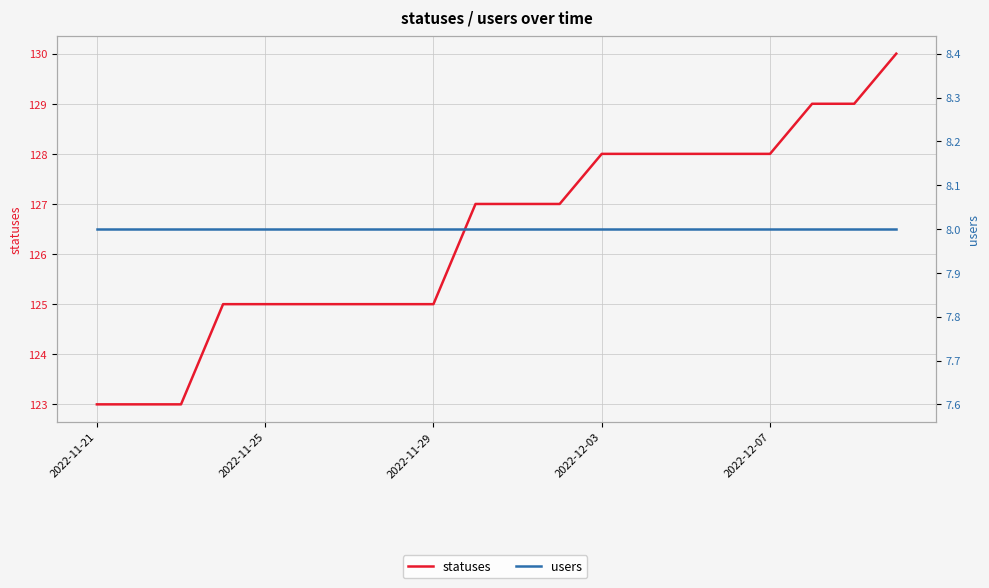

How many values in the statuses series are below 127?

9